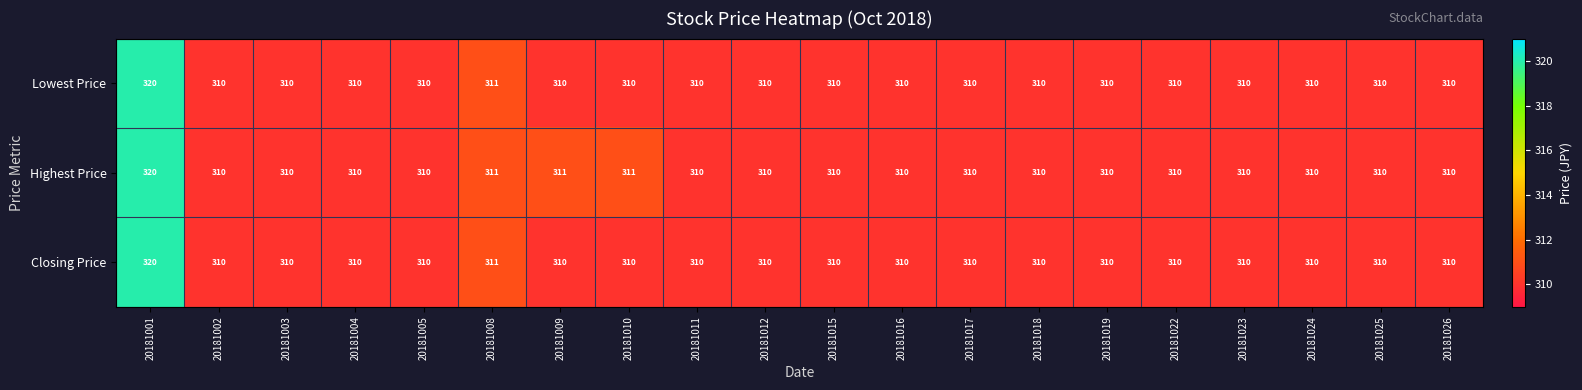

The value of Closing Price at 20181009 is 310. True or false?

True